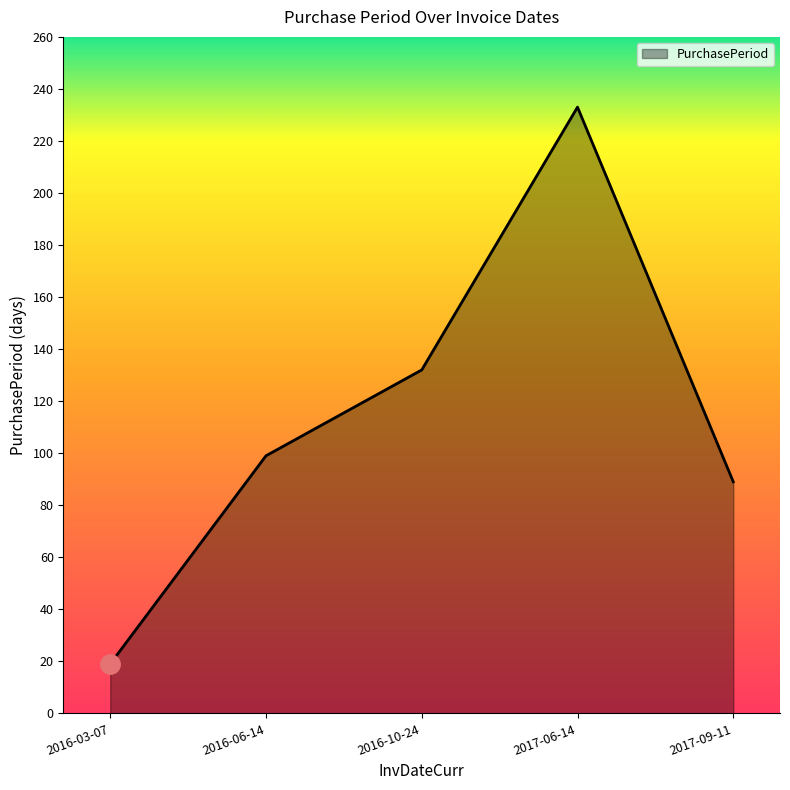

What is the sum of the values at 2017-09-11 and 2016-10-24?

221